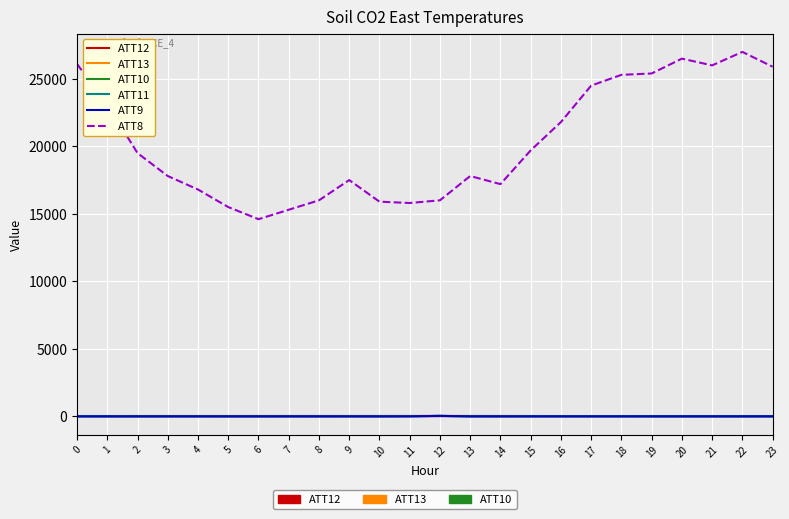

Is it true that ATT9 equals -10.0 at 13?

True